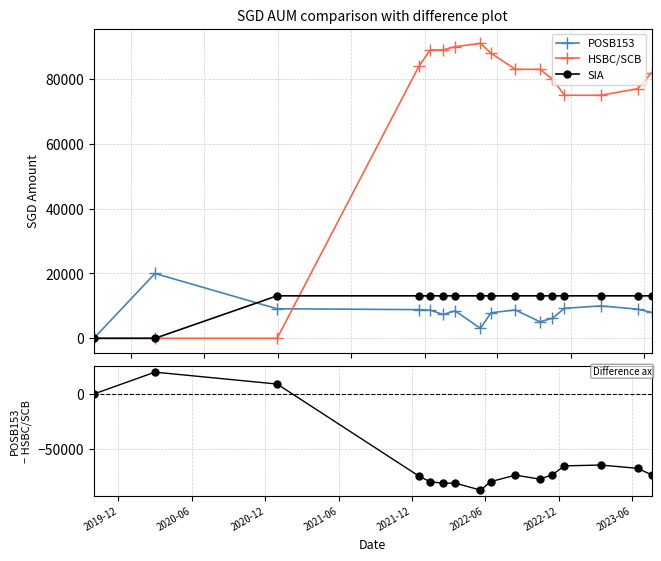

True or false: POSB153 and POSB153 − HSBC/SCB cross at least once.

False